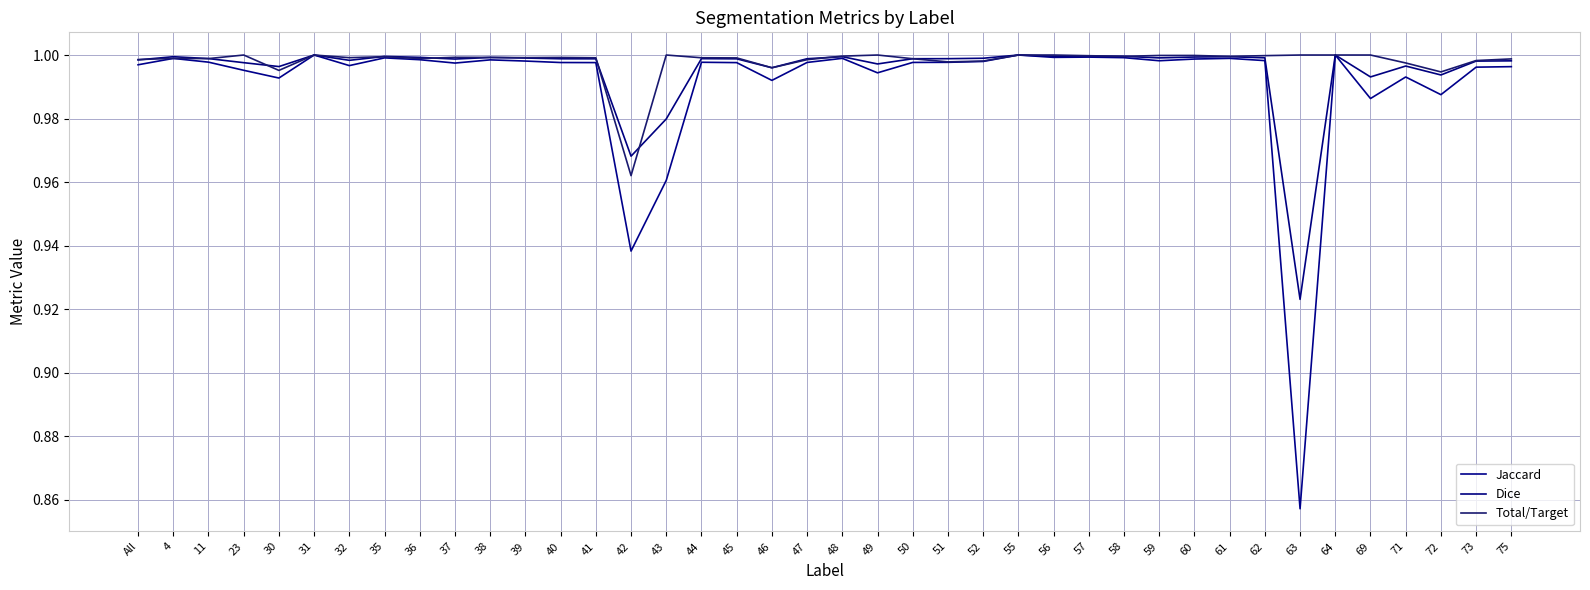

What is the sum of the Dice values at 52 and 45?

2.0